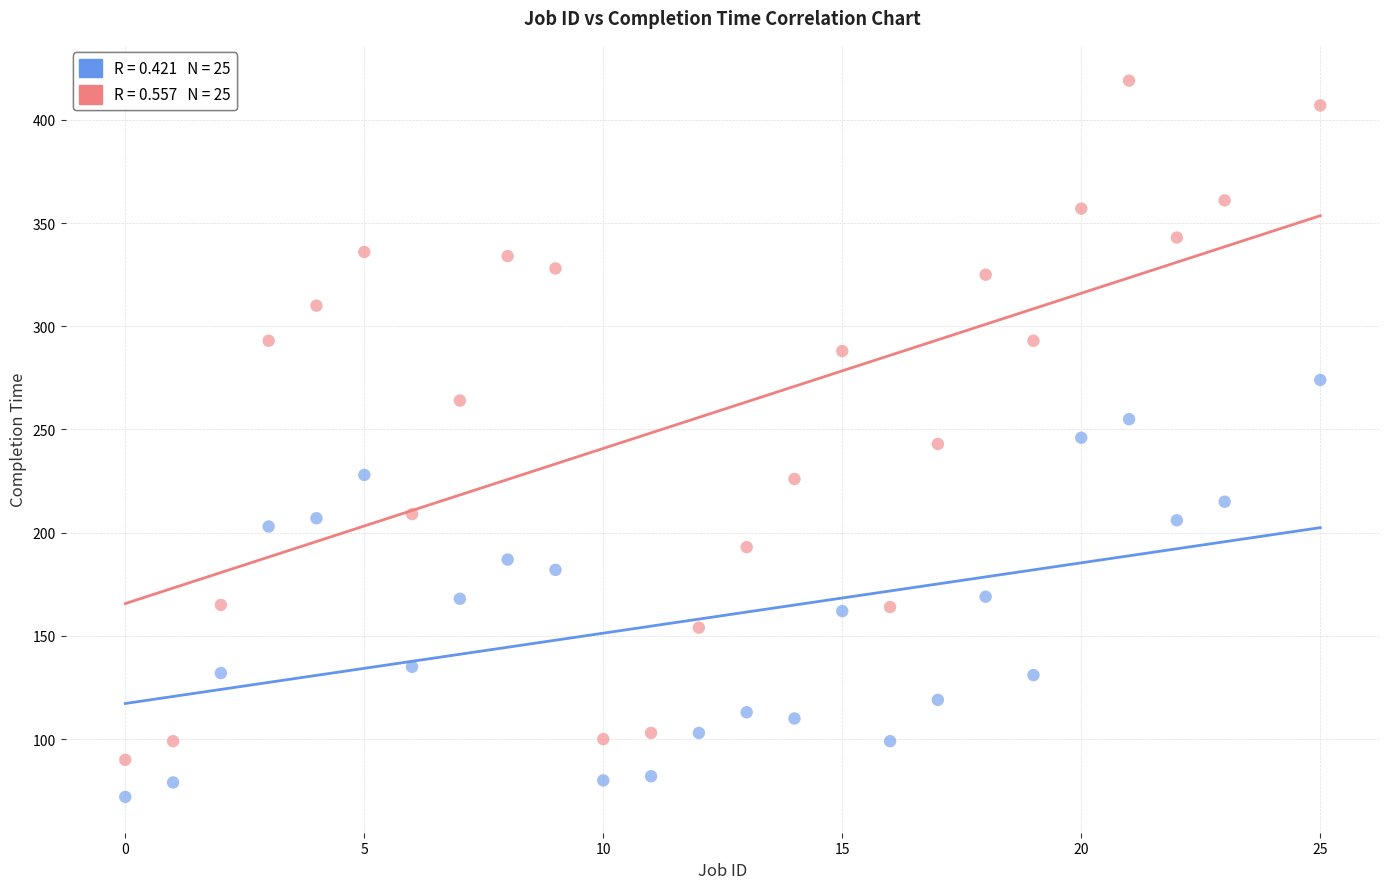

Across all data points, what is the range of Y values (max minus min)?

347